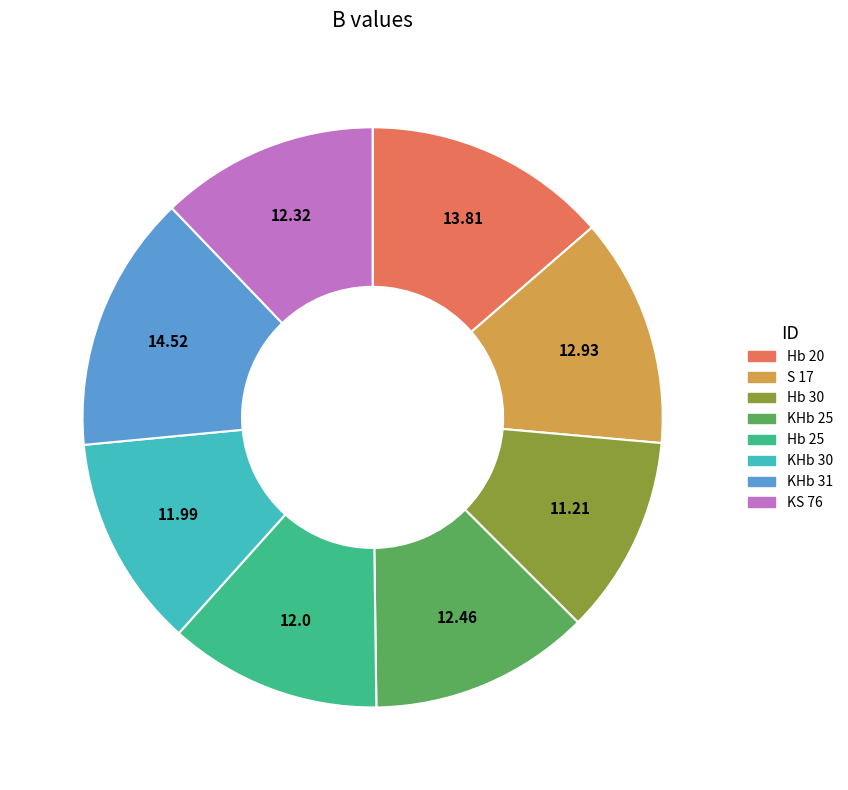

True or false: KHb 25 accounts for 21% of the total.

False